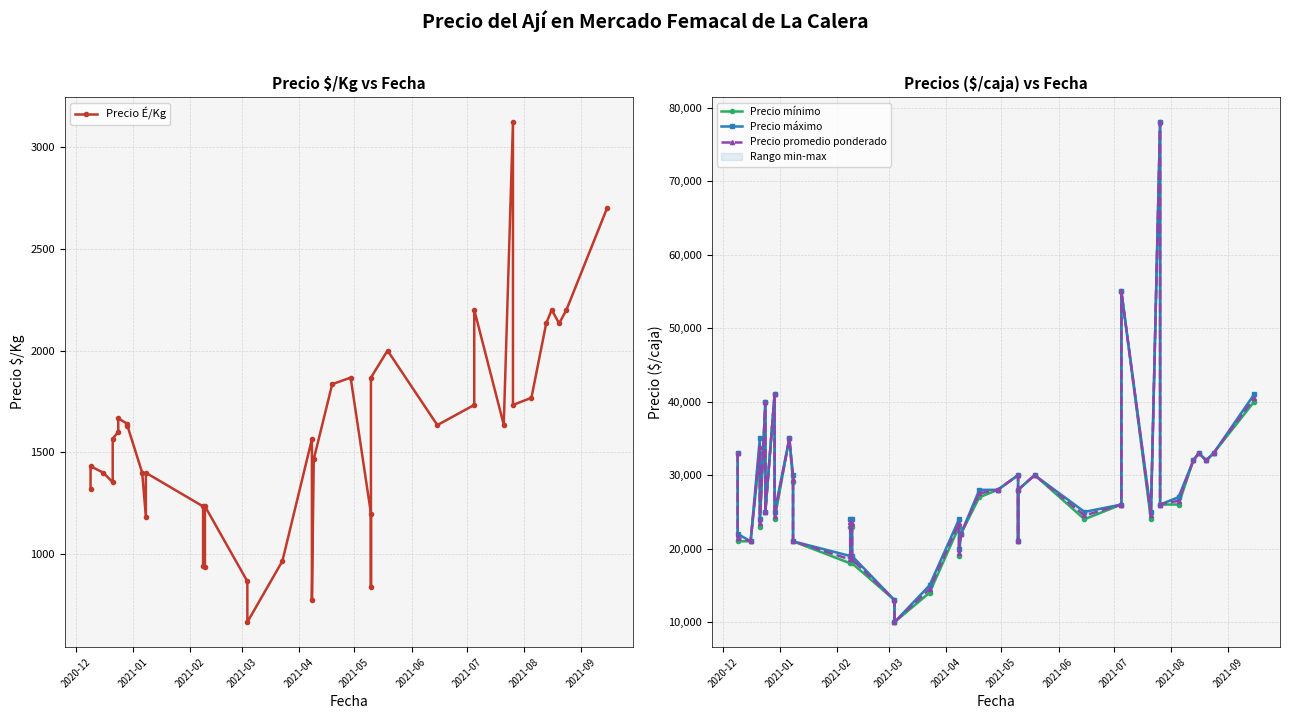

The value of Precio promedio ponderado at 12 is 28880. True or false?

False